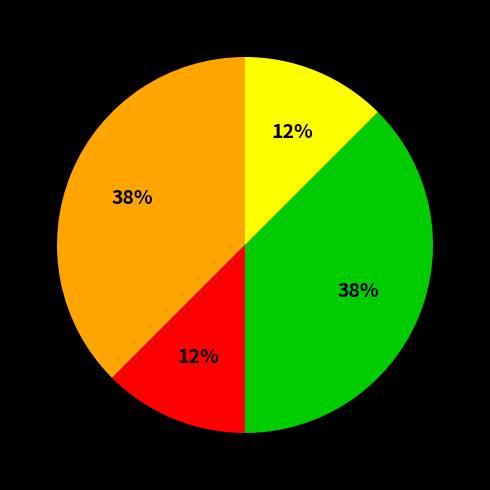

Is there a majority slice in this chart?

No